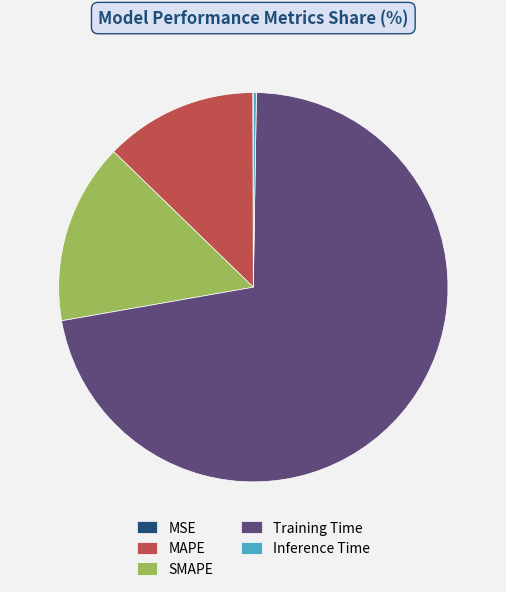

Does SMAPE represent more than half of the total?

No